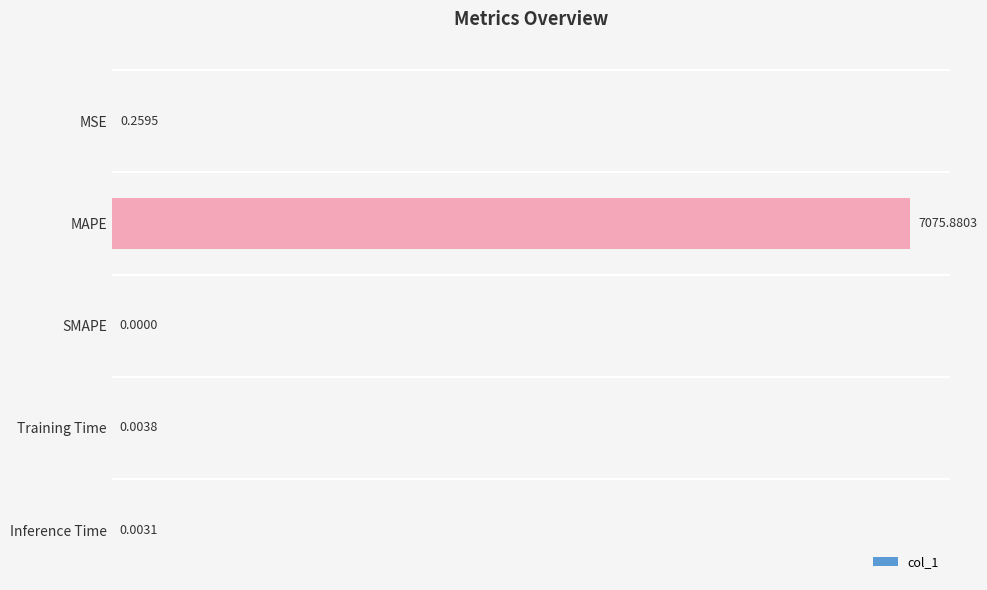

How many data points are above 0?

4